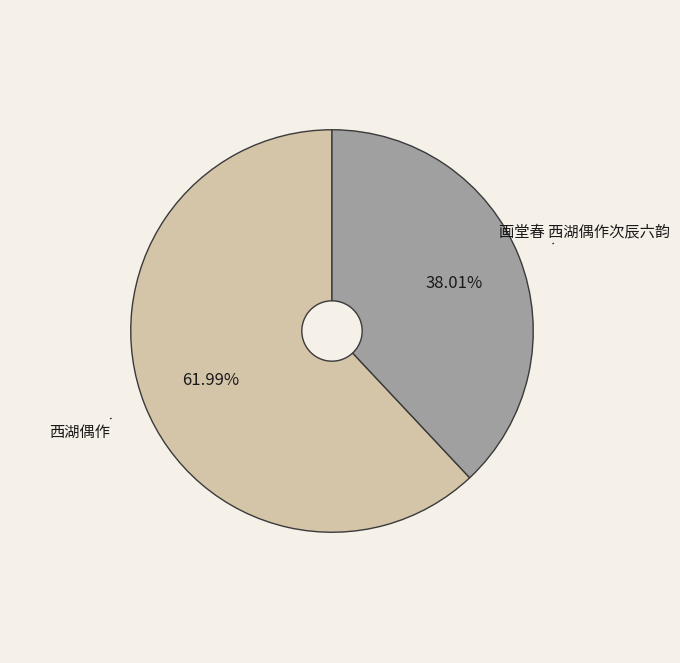

To the nearest percent, what is the difference between the 西湖偶作 and 画堂春 西湖偶作次辰六韵 slice percentages?

24%